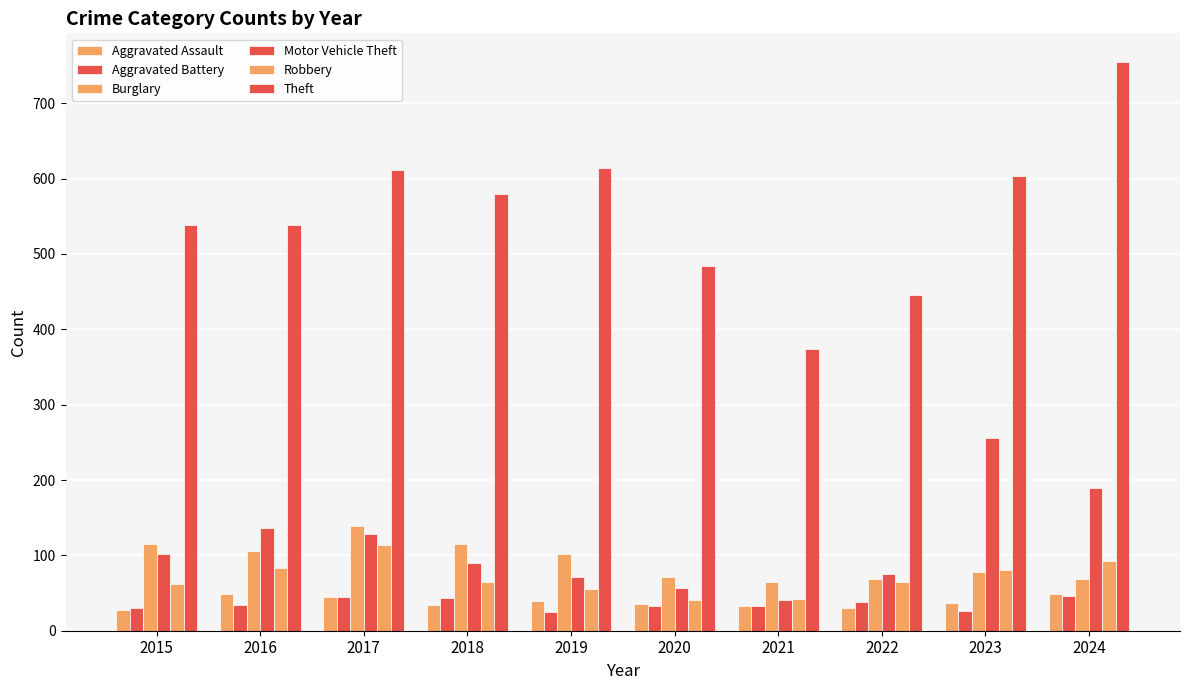

Are the bars grouped side by side (vs. stacked)?

Yes